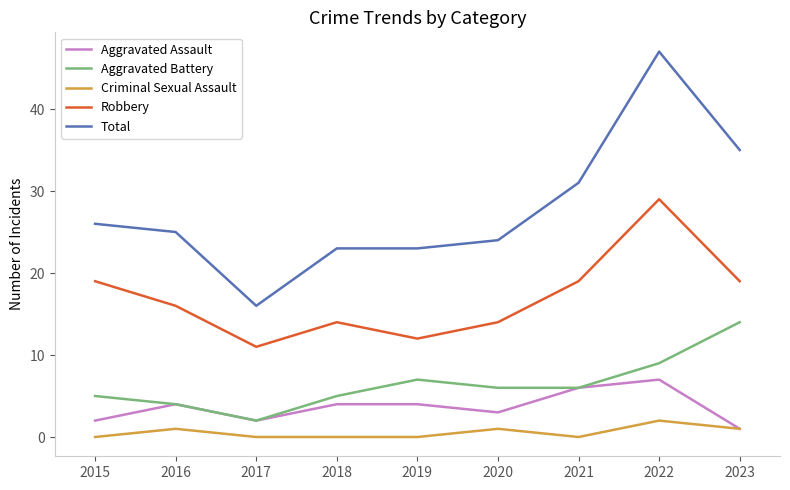

The value of Robbery at 2019 is 7. True or false?

False